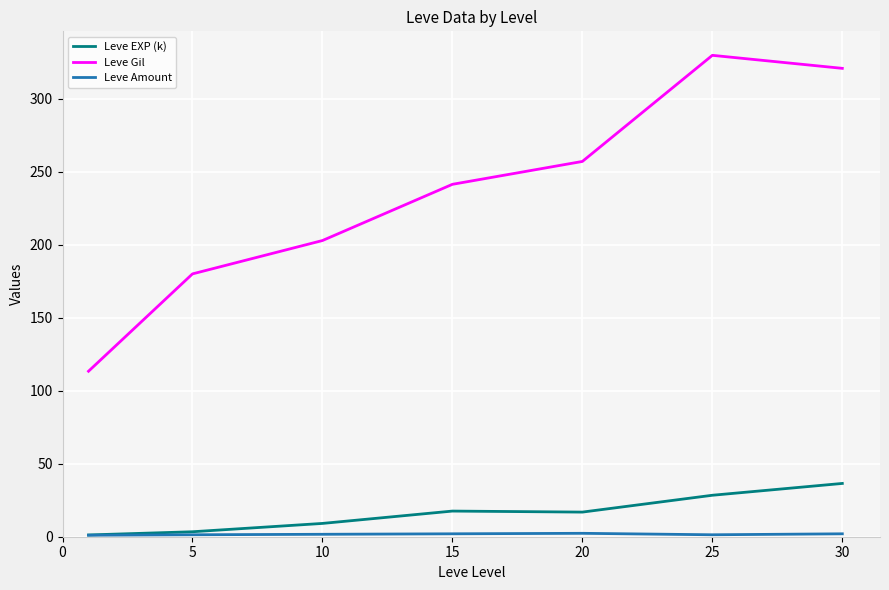

Which series has the widest spread of values?

Leve Gil